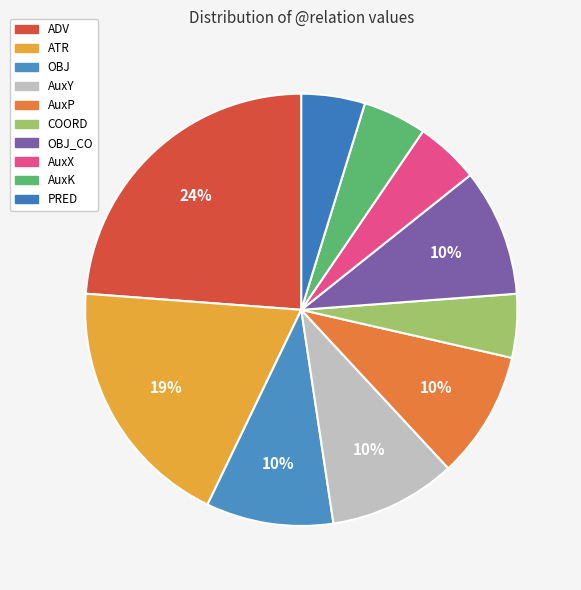

How many slices are in this pie chart?

10